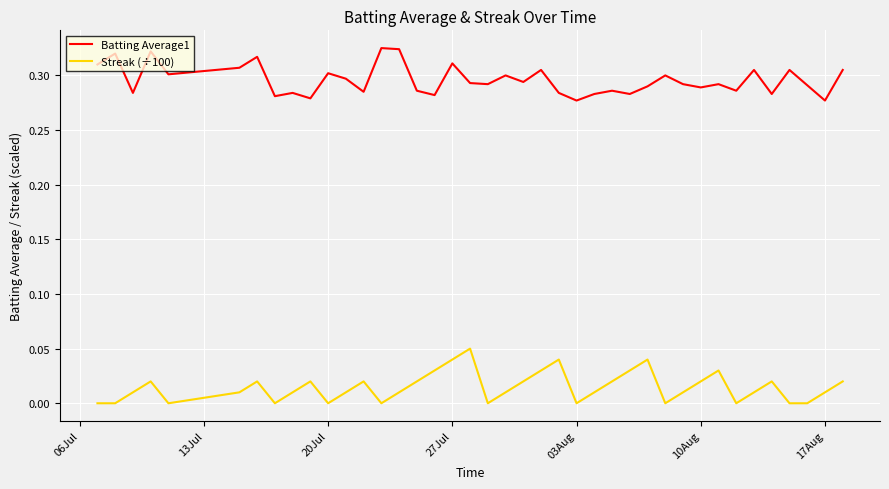

True or false: Batting Average1 and Streak (÷100) cross at least once.

False